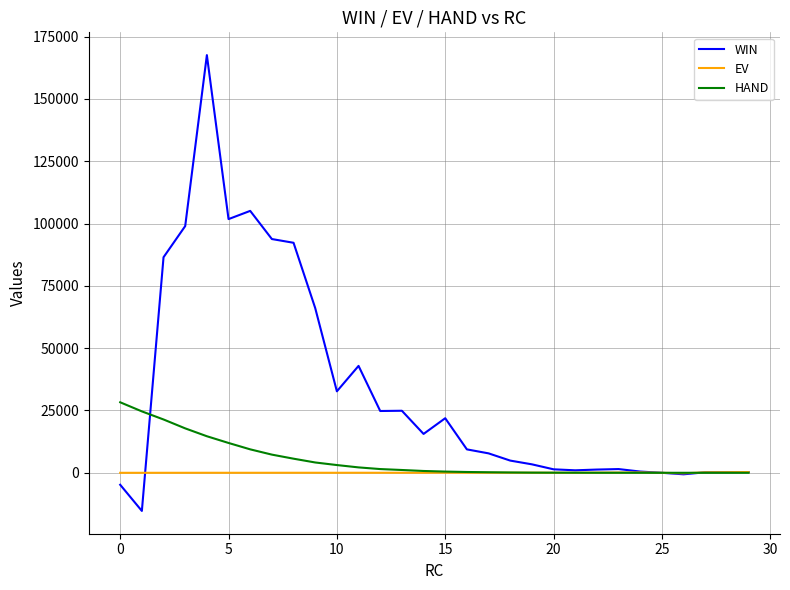

What is the average value of the HAND series?

5356.2